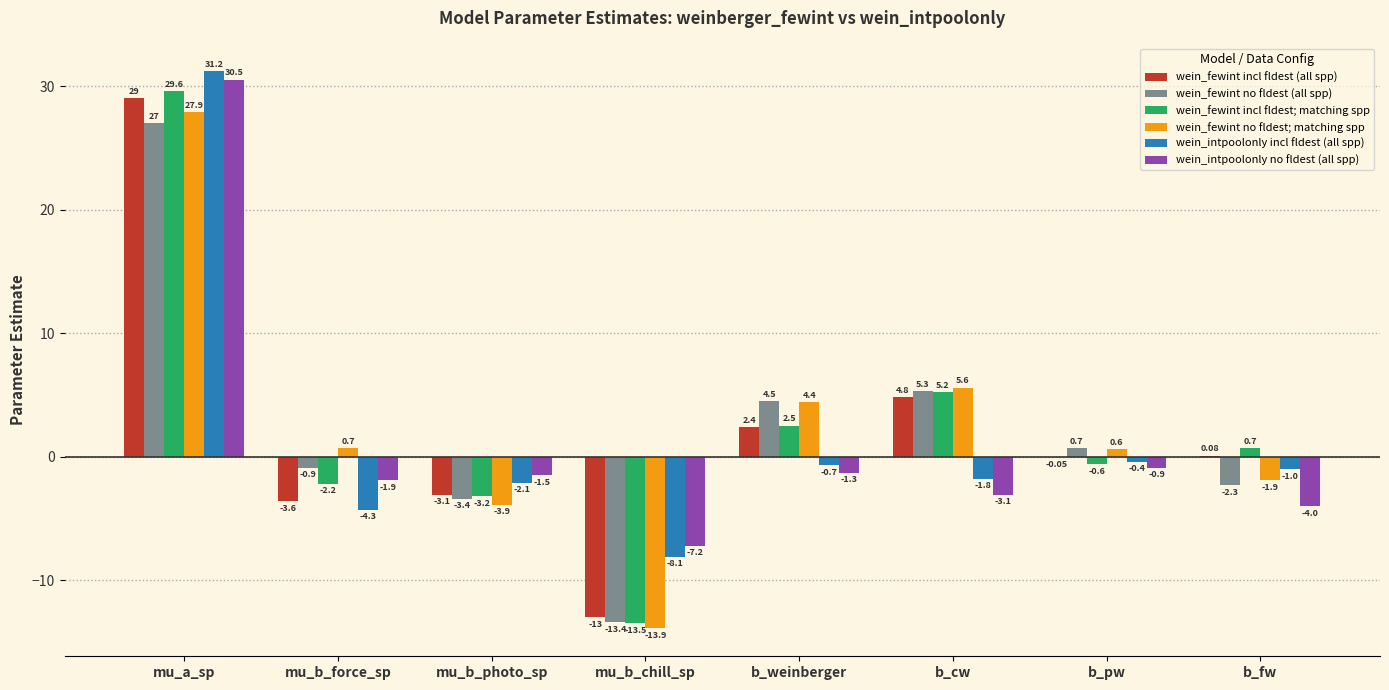

At which label is wein_fewint incl fldest; matching spp closest to 8?

b_cw